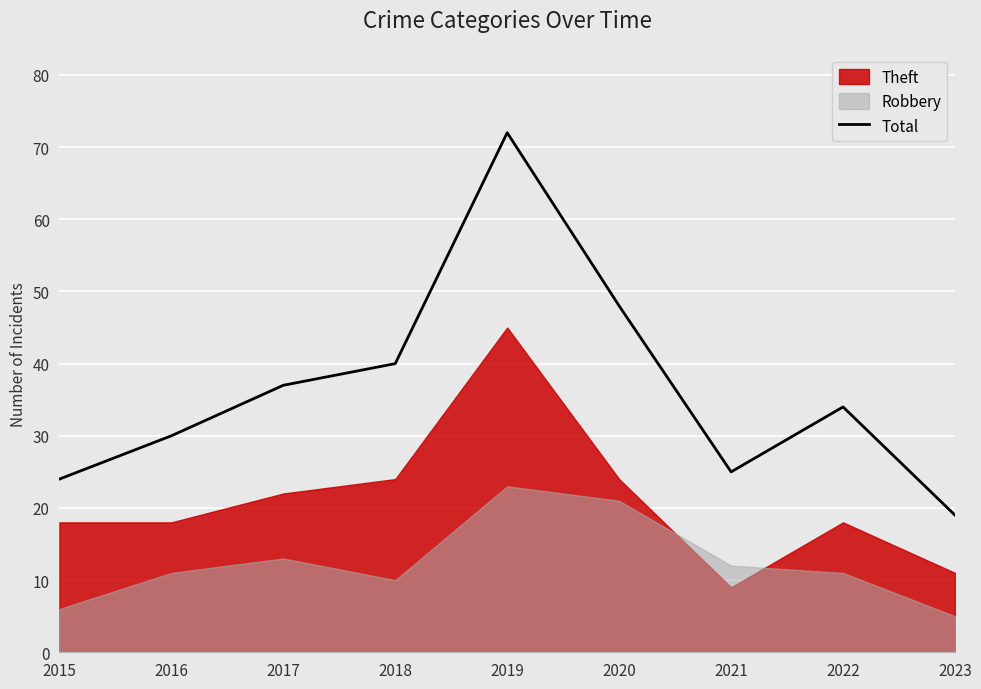

How many interior local valleys (lower than both neighbors) does the data have?

1